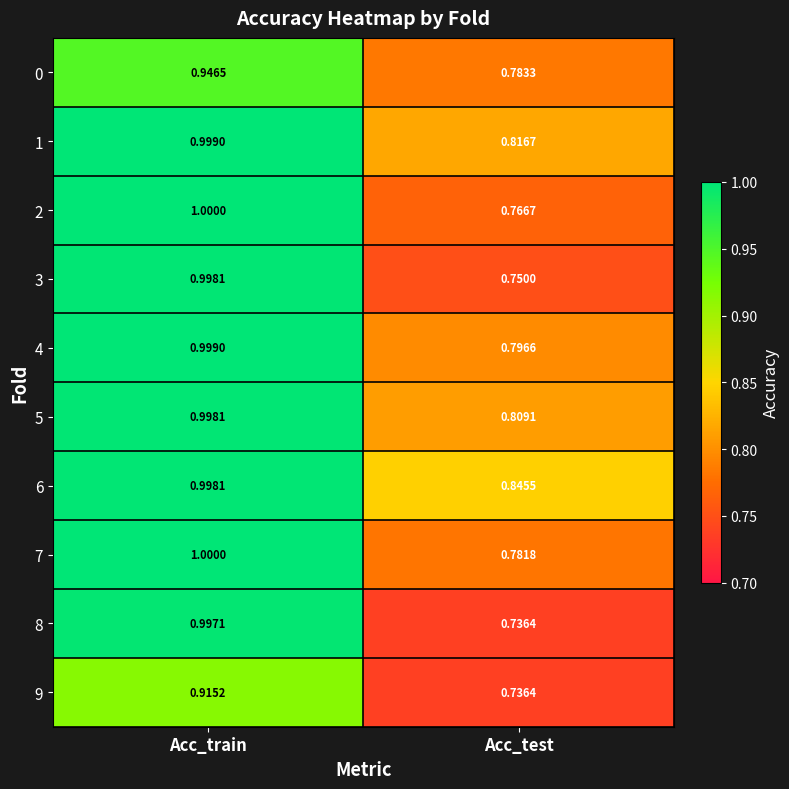

What is the greatest value displayed?

1.0